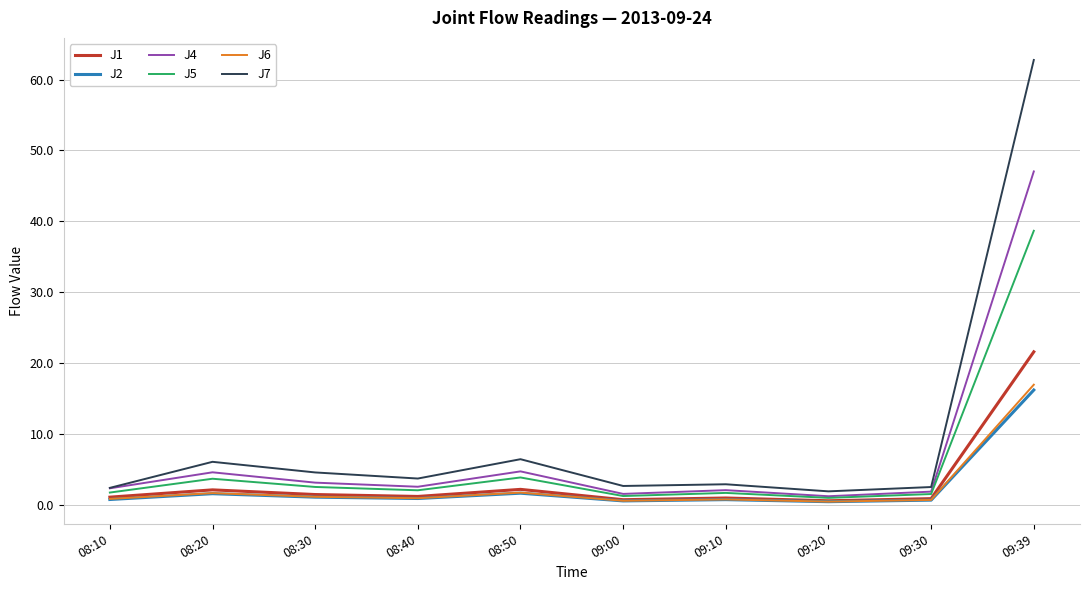

What position from the right is 08:50?

6